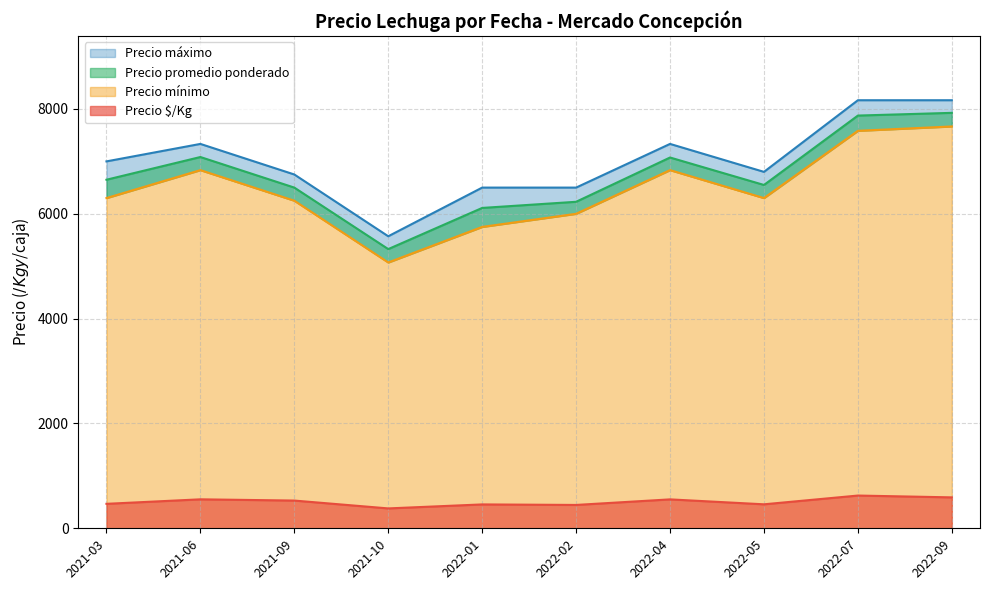

Is the value of Precio $/Kg at 2022-01-11 greater than the value of Precio mínimo at 2021-03-04?

No